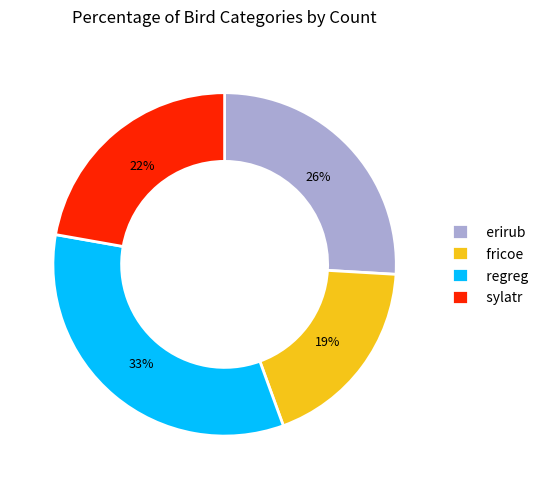

Count the number of slices in the pie.

4